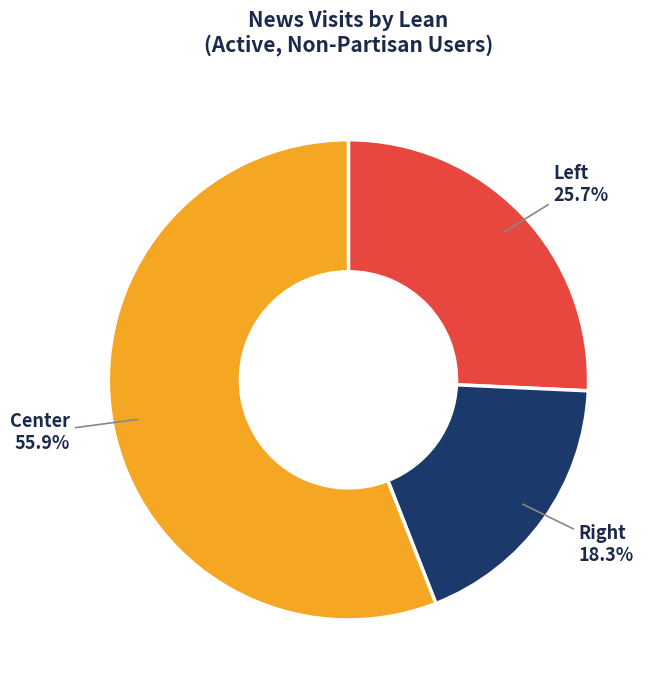

To the nearest percent, what is the difference between the largest and smallest slice percentages?

38%